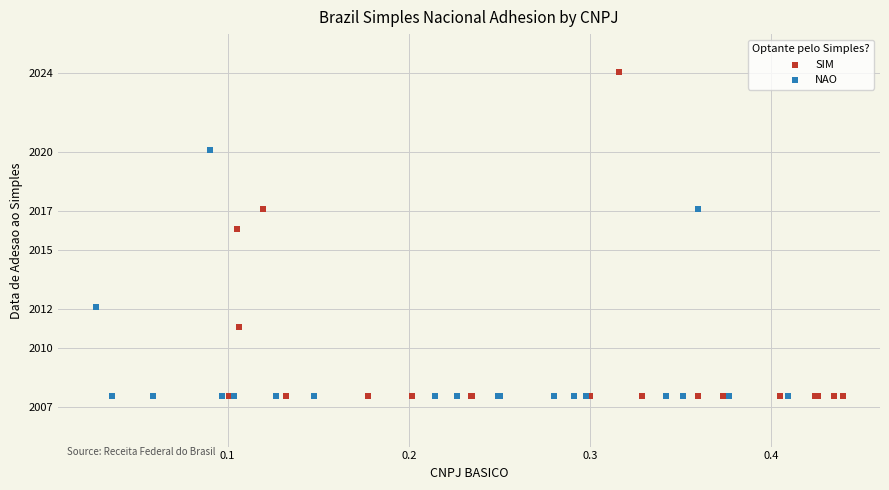

Which series has the largest Y range (max minus min)?

SIM